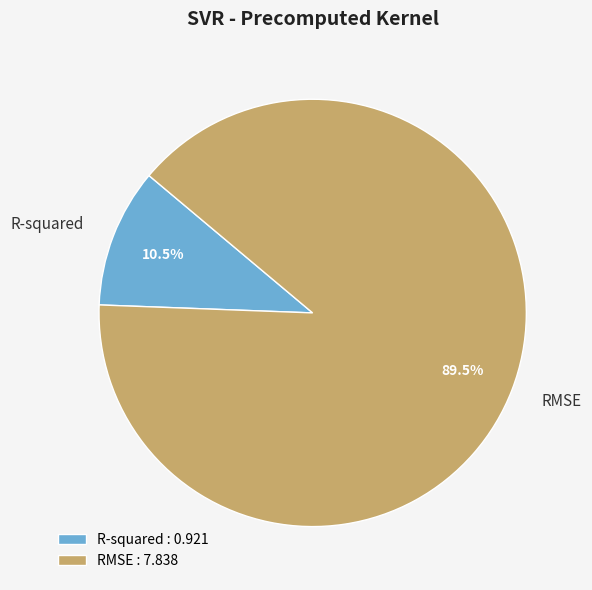

What is the smallest slice in the pie chart?

R-squared